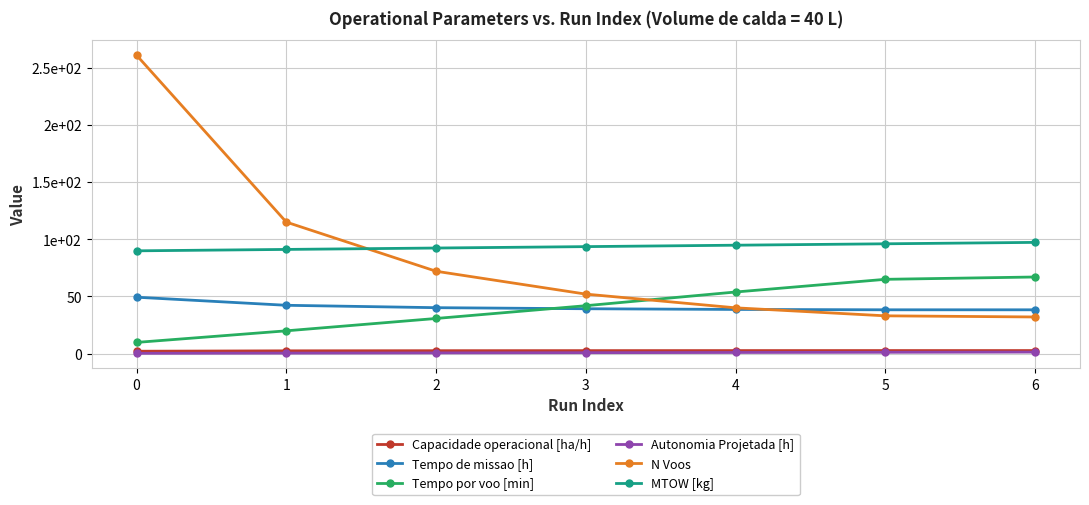

Reading left to right, extract all data points from this chart.

Capacidade operacional [ha/h]: 2.0	2.4	2.5	2.6	2.6	2.6	2.6
Tempo de missao [h]: 49.3	42.2	40.1	39.2	38.6	38.3	38.3
Tempo por voo [min]: 9.8	19.9	30.7	41.9	53.8	64.9	67.0
Autonomia Projetada [h]: 0.2	0.4	0.6	0.8	0.9	1.1	1.3
N Voos: 261.0	115.0	72.0	52.0	40.0	33.0	32.0
MTOW [kg]: 89.9	91.1	92.3	93.5	94.8	96.0	97.3